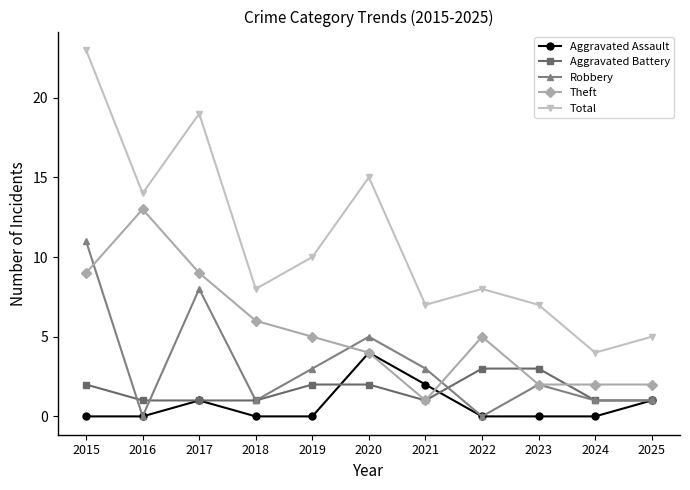

Reading right to left, list all the values displayed in this chart.

Aggravated Assault: 1	0	0	0	2	4	0	0	1	0	0
Aggravated Battery: 1	1	3	3	1	2	2	1	1	1	2
Robbery: 1	1	2	0	3	5	3	1	8	0	11
Theft: 2	2	2	5	1	4	5	6	9	13	9
Total: 5	4	7	8	7	15	10	8	19	14	23